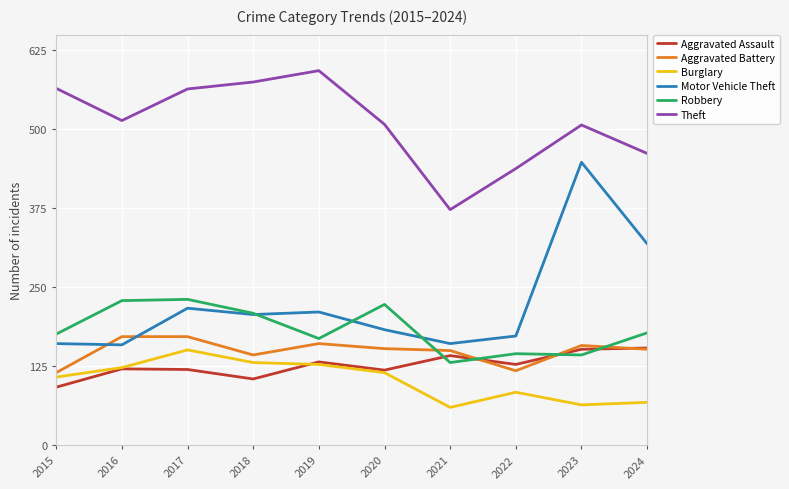

Rank the series at 2023 from lowest to highest value.

Burglary, Robbery, Aggravated Assault, Aggravated Battery, Motor Vehicle Theft, Theft